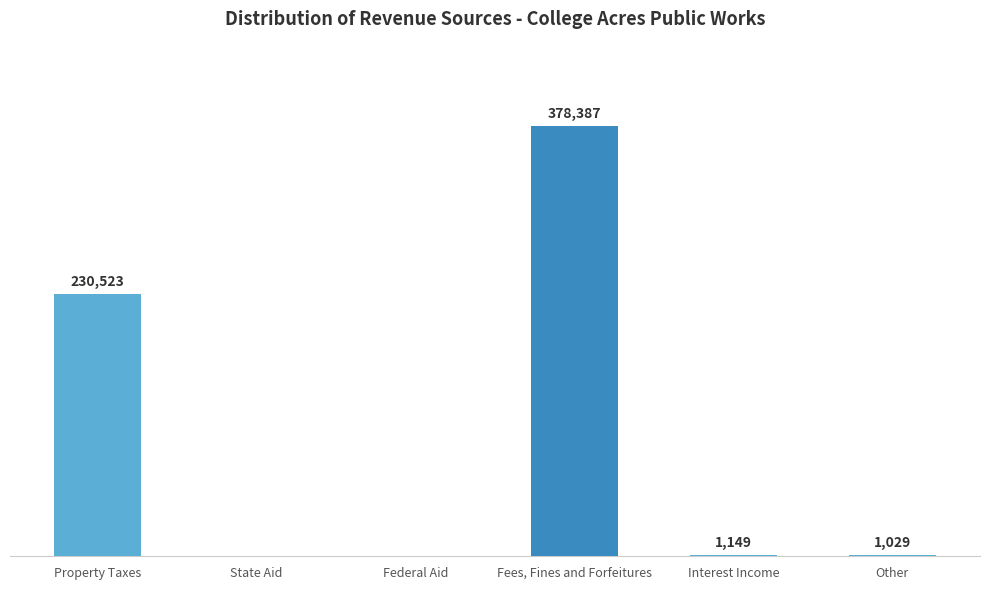

Which has a higher value, Property Taxes or State Aid?

Property Taxes